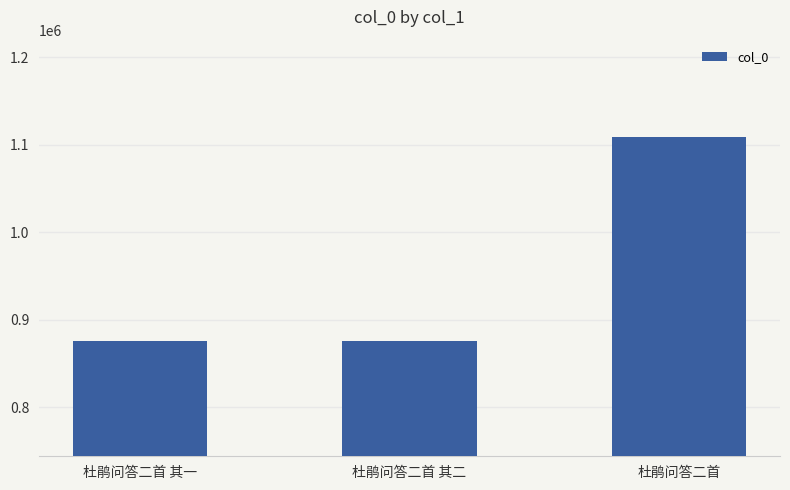

What is the maximum value shown in the chart?

1108984